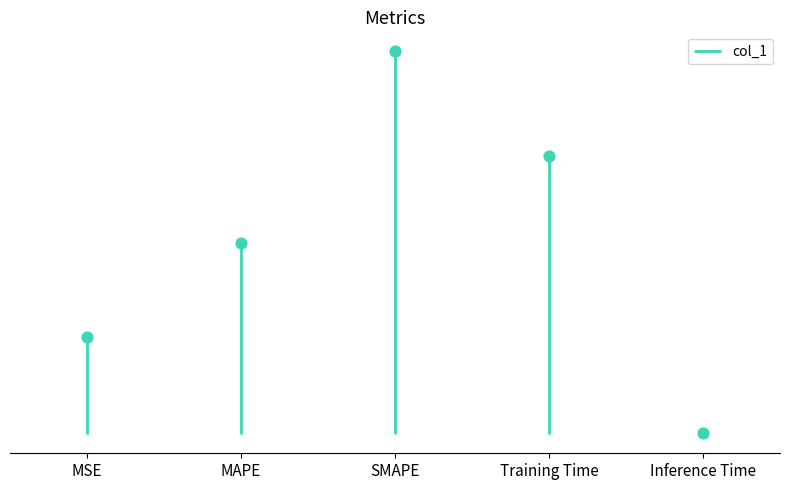

What is the change in value from MSE to MAPE?

+0.5